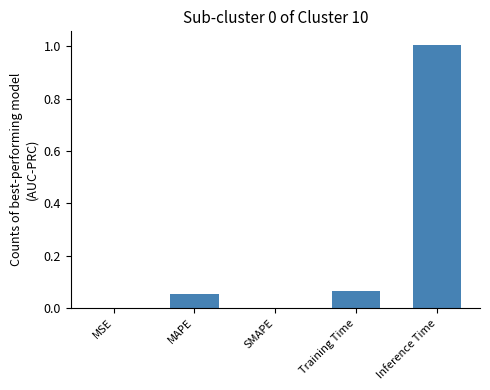

Is it true that the value at Inference Time is 1.6?

False